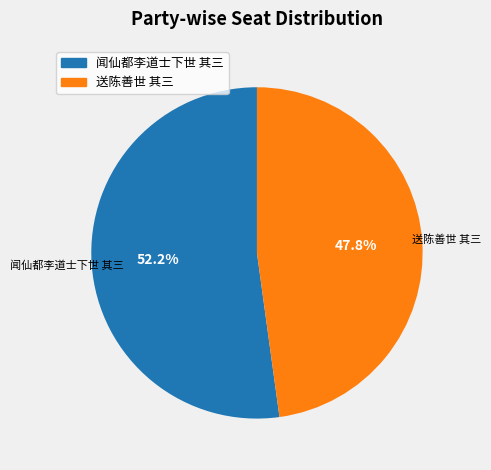

To the nearest percent, what portion does 送陈善世 其三 represent?

48%